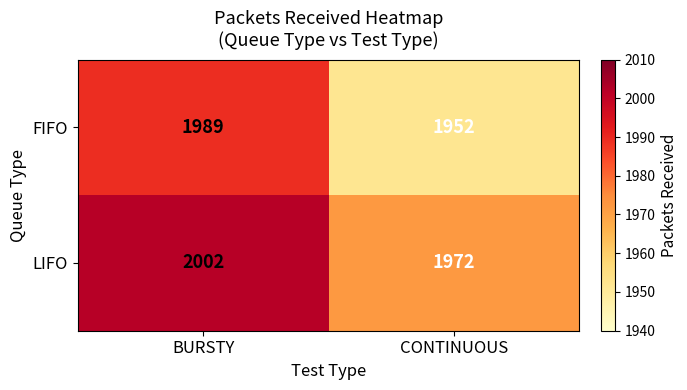

Rank the series by their average value, from highest to lowest.

LIFO, FIFO